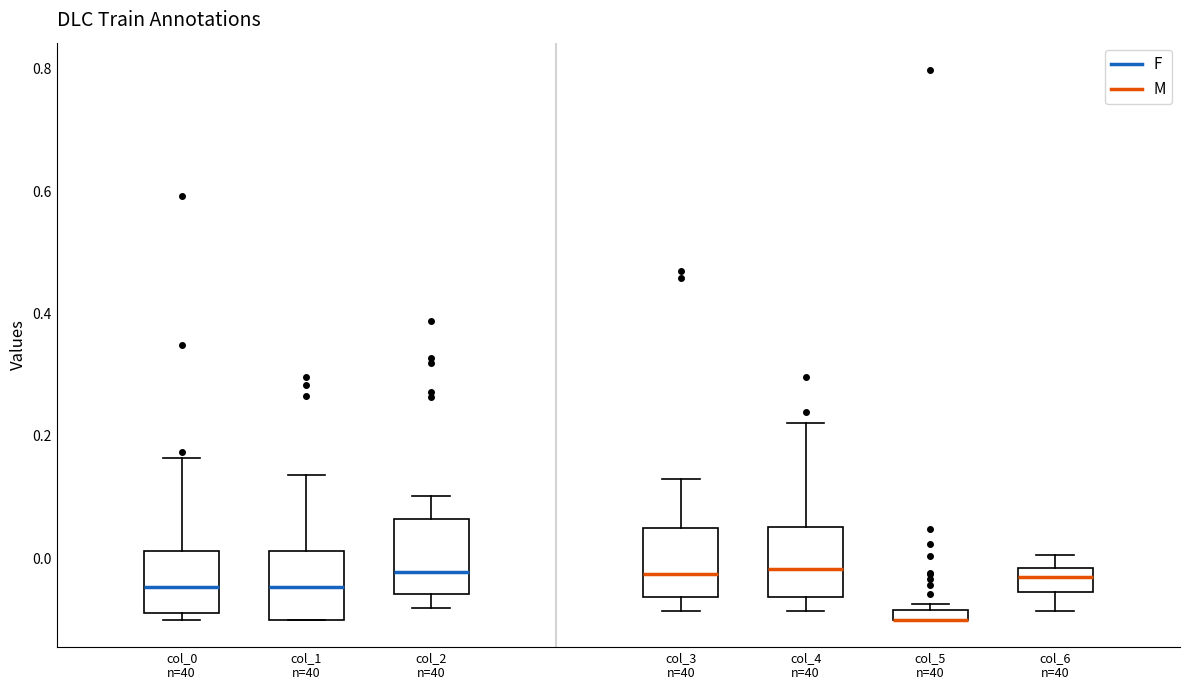

Where does the upper whisker of the box for col_0 n=40 end on the y-axis? The values are not printed on the chart, so give them approximately, as read against the axis.

0.16